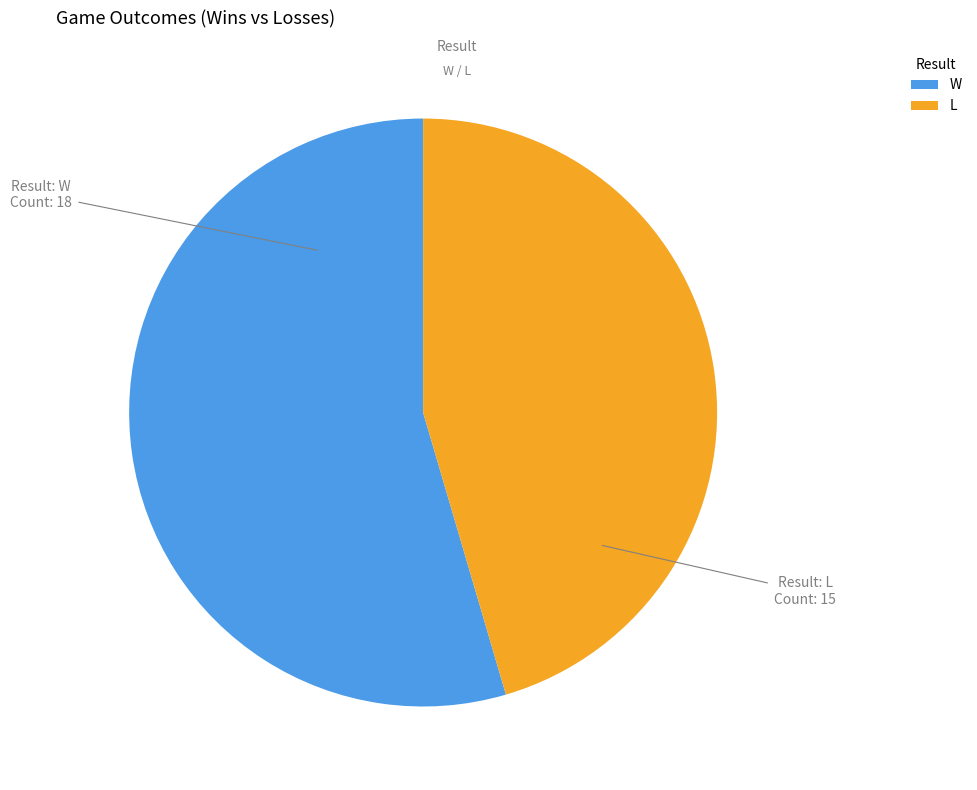

Combined, do L and W account for over 50%?

Yes